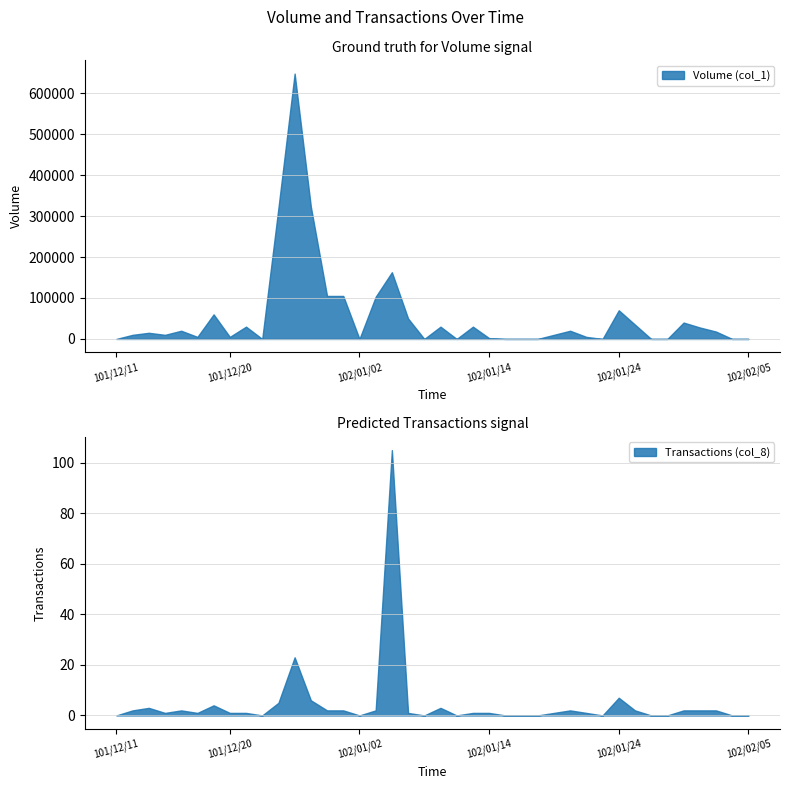

In Transactions (col_8), how many points are higher than both neighbors (excluding endpoints)?

8